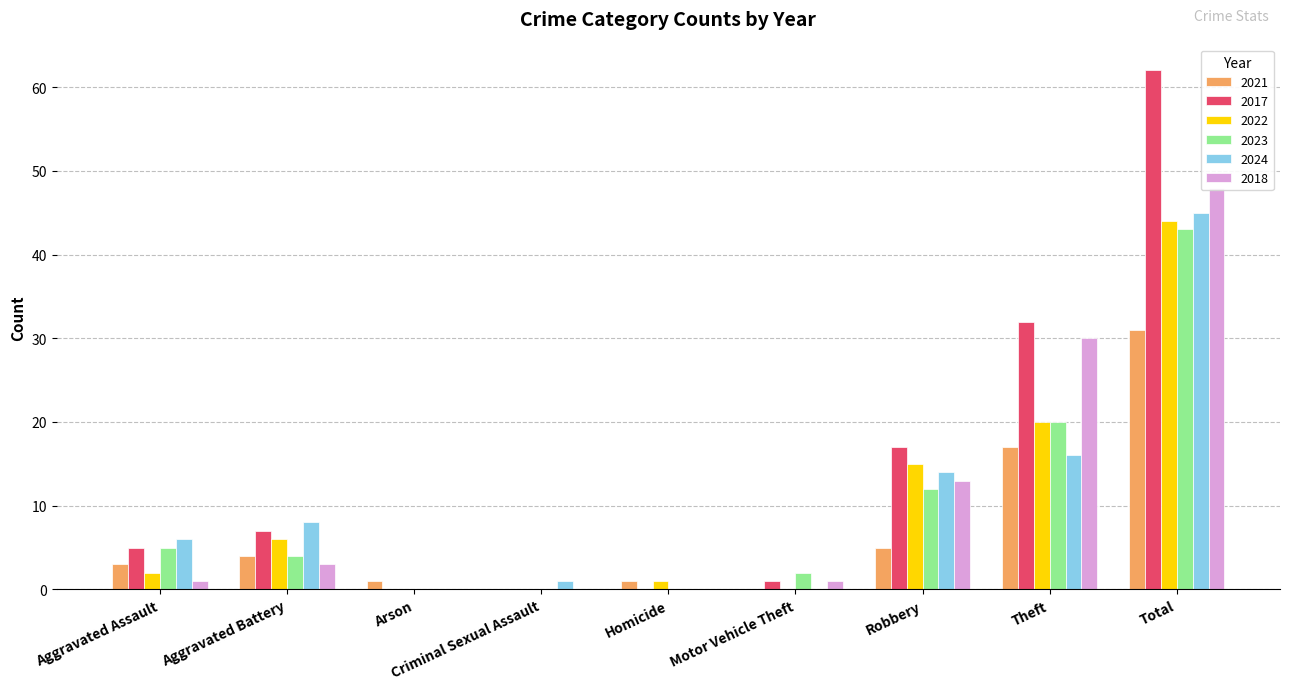

What is the difference between the 2021 values at Robbery and Aggravated Battery?

1